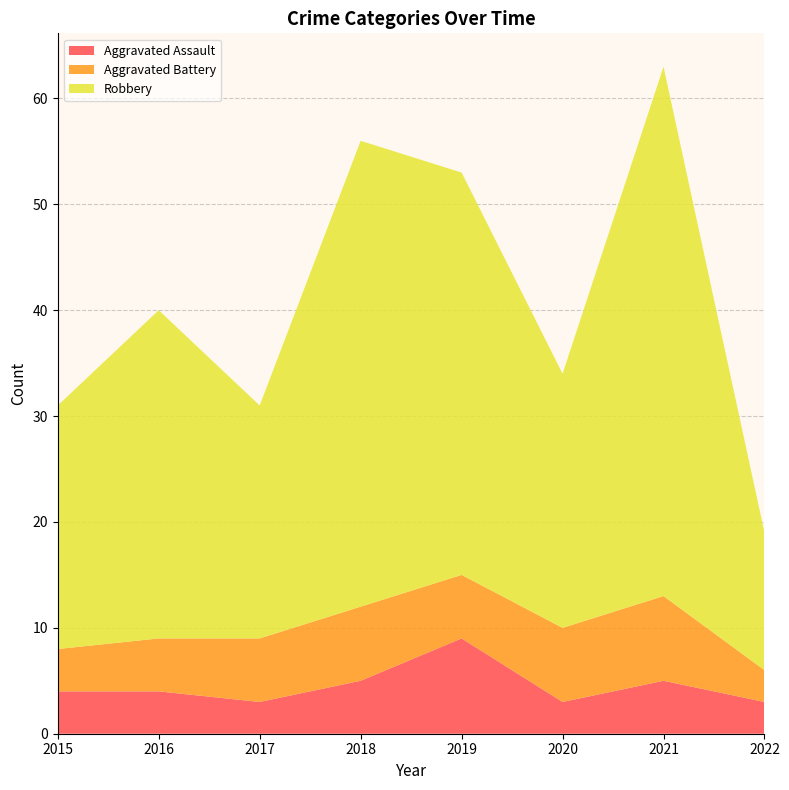

Reading left to right, what are all the values shown in this chart?

Aggravated Assault: 4	4	3	5	9	3	5	3
Aggravated Battery: 4	5	6	7	6	7	8	3
Robbery: 23	31	22	44	38	24	50	13